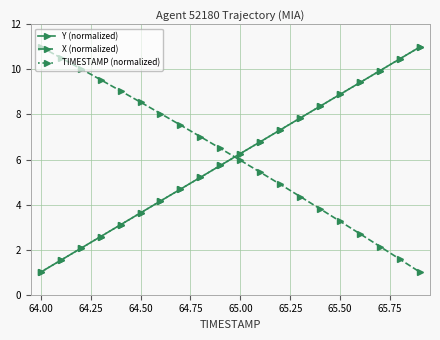

True or false: X (normalized) and TIMESTAMP (normalized) intersect in this chart.

True